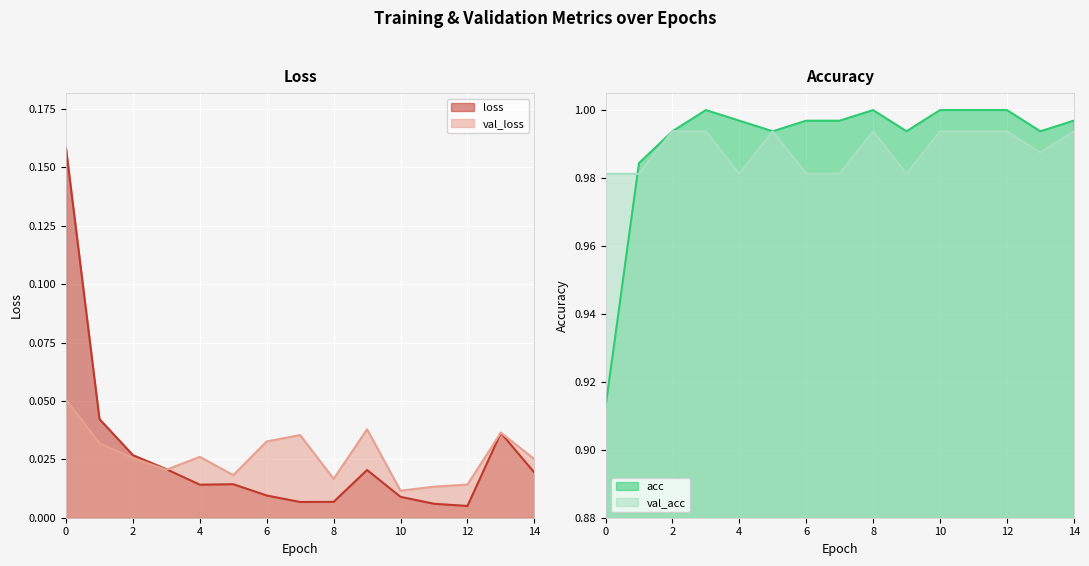

True or false: val_acc and val_loss intersect in this chart.

False